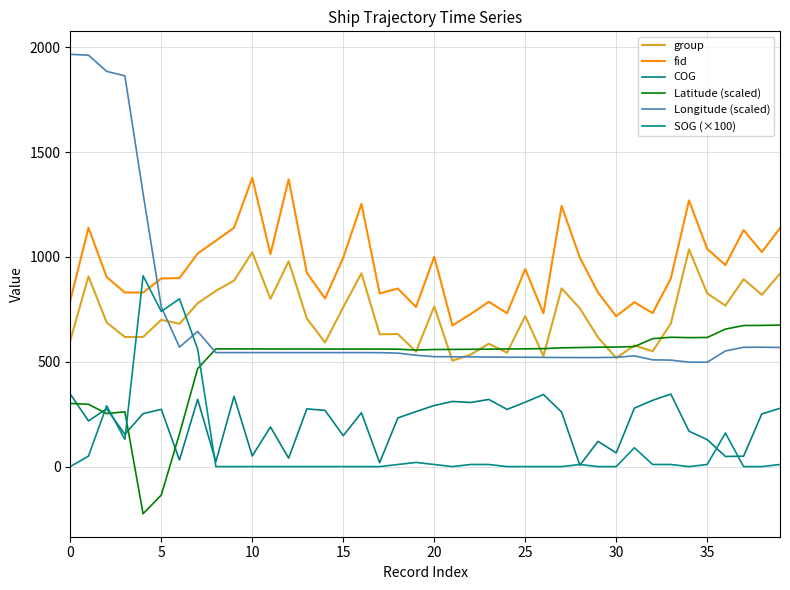

How many intersections are there between group and Longitude (scaled)?

5